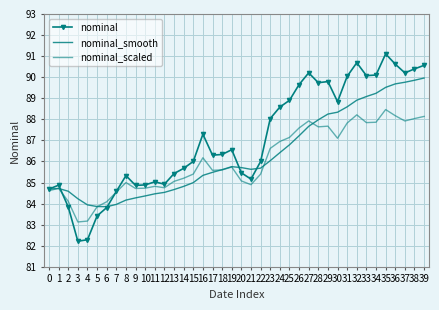

Between 0 and 35, which is larger?

35